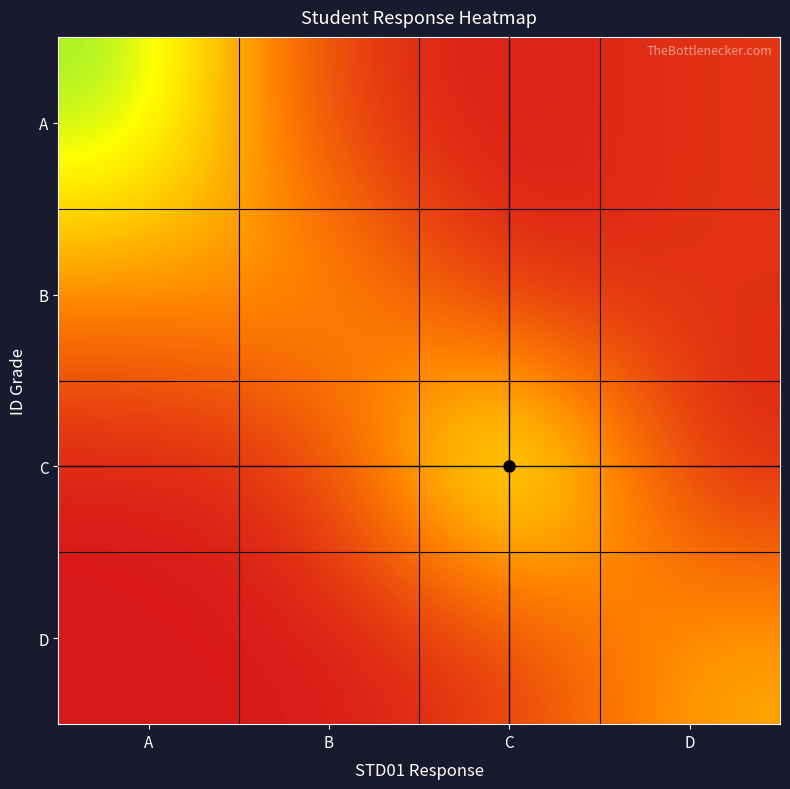

Which label corresponds to the largest value in the chart?

C